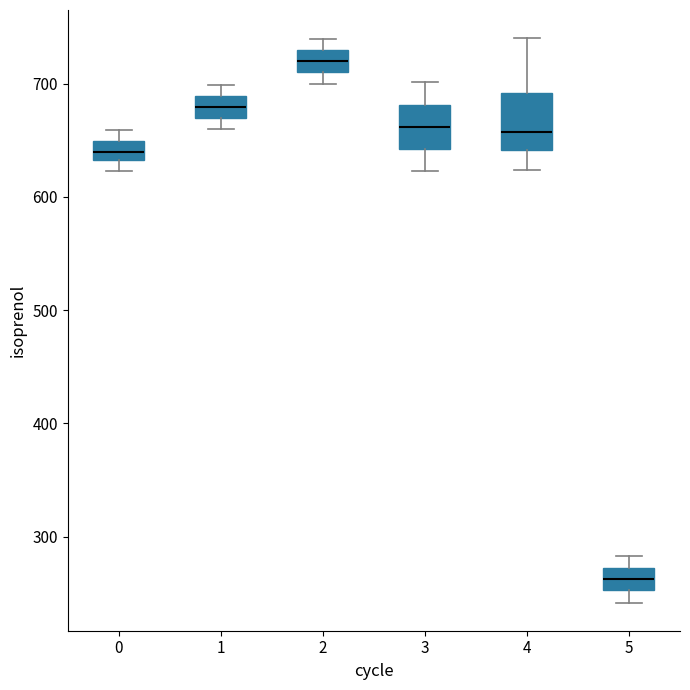

Which box has the highest median line?

2